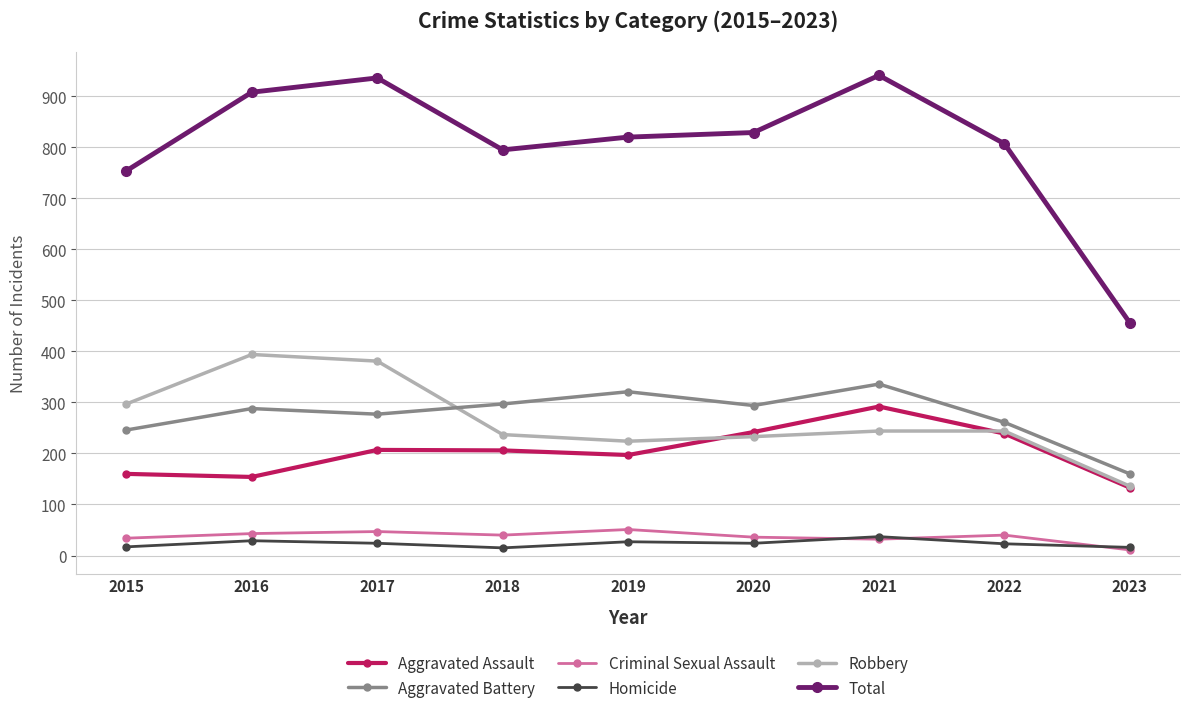

At which label does Aggravated Assault reach its minimum?

2023